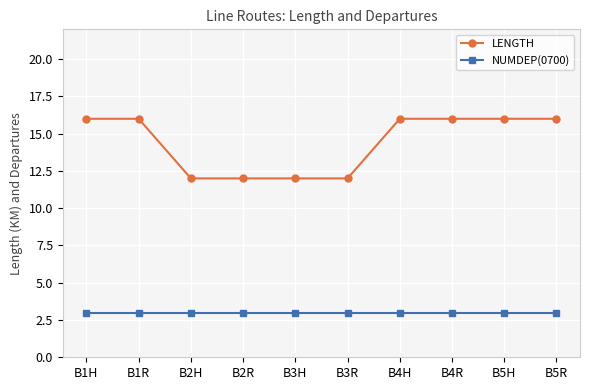

What is the lowest value of the NUMDEP(0700) series?

3